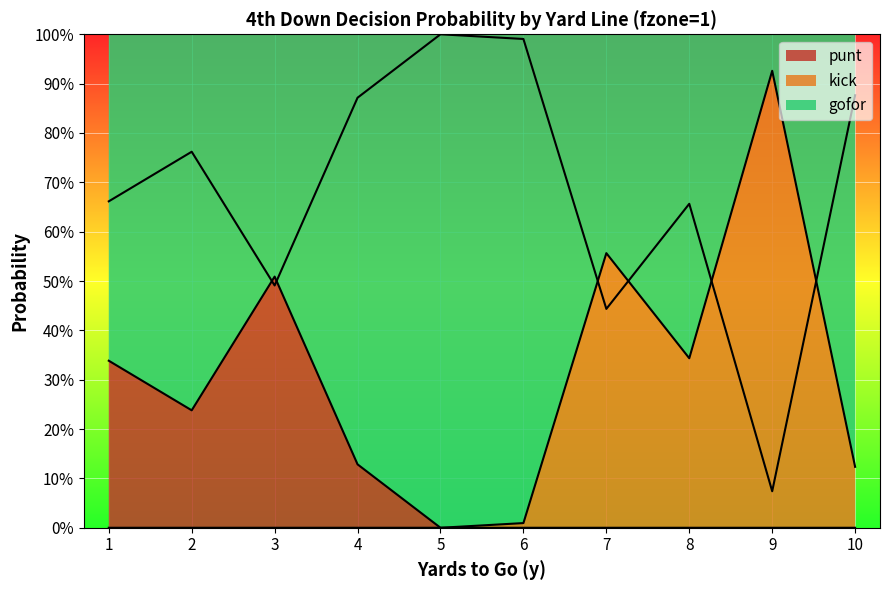

What is the sum of the kick values at 9 and 10?

1.0